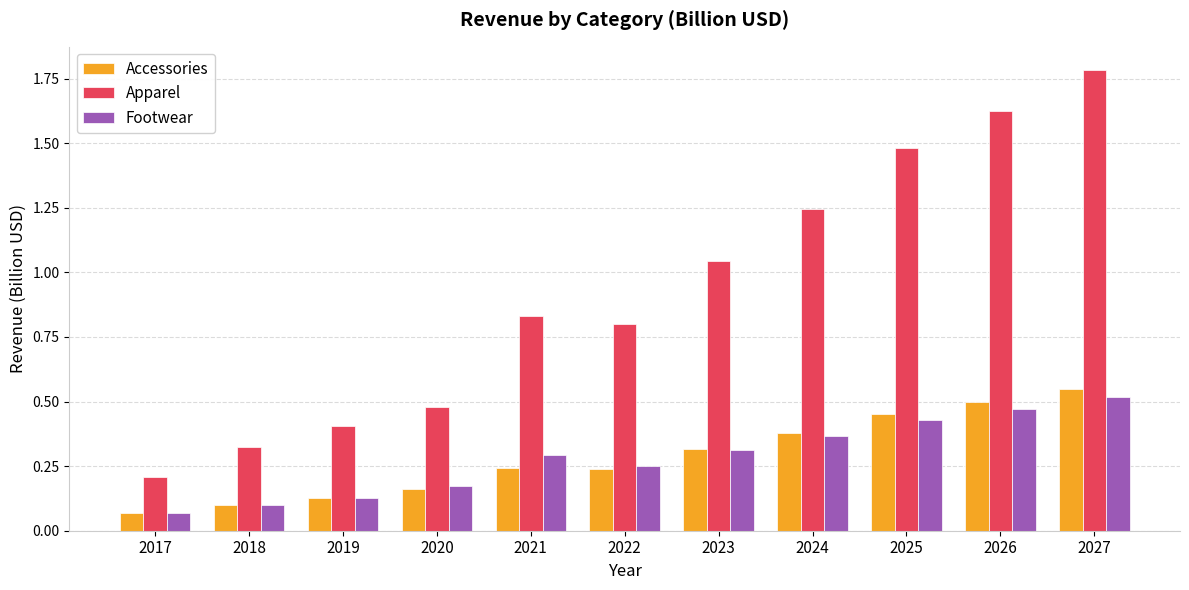

True or false: Footwear has a value of 0.5 at 2026.

True